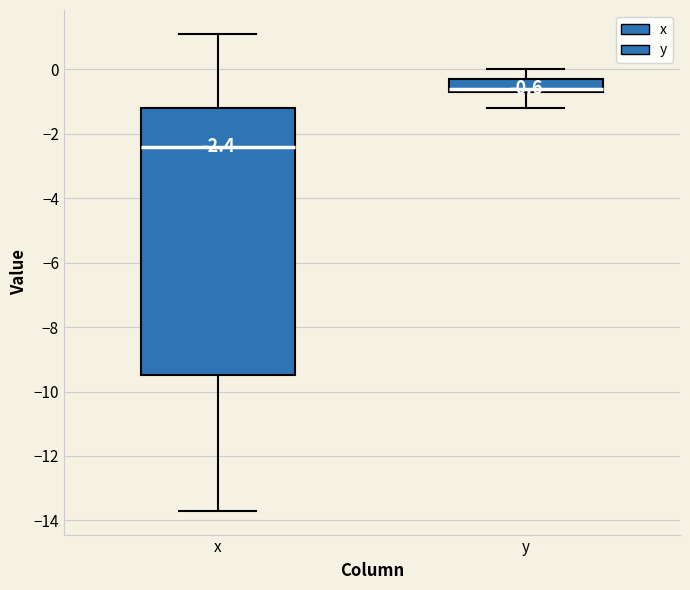

Which box's median line is the highest?

y